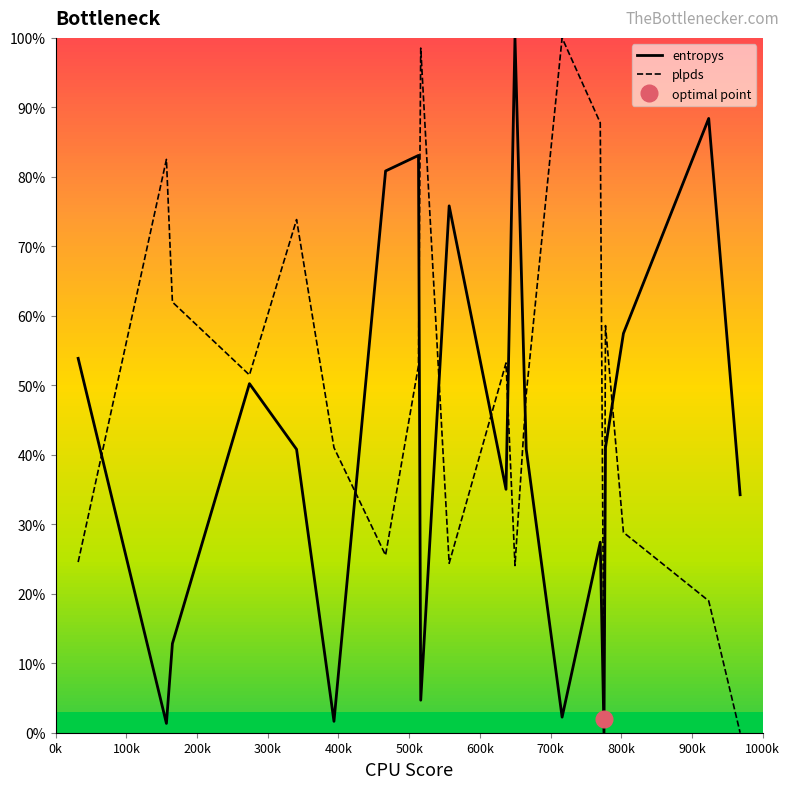

What is the sum of all plpds values?

960.7